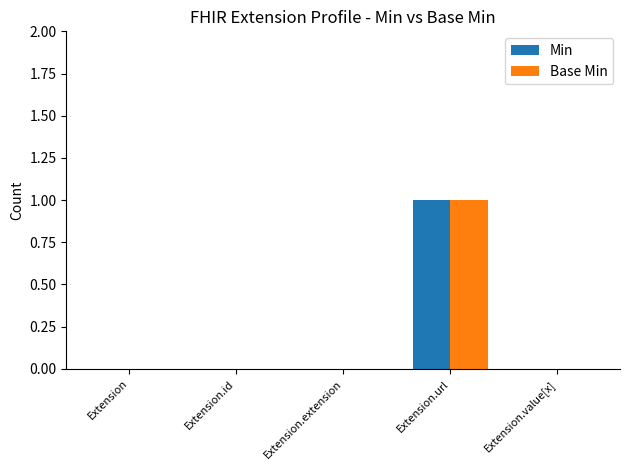

Is it true that Base Min equals 1 at Extension.url?

True